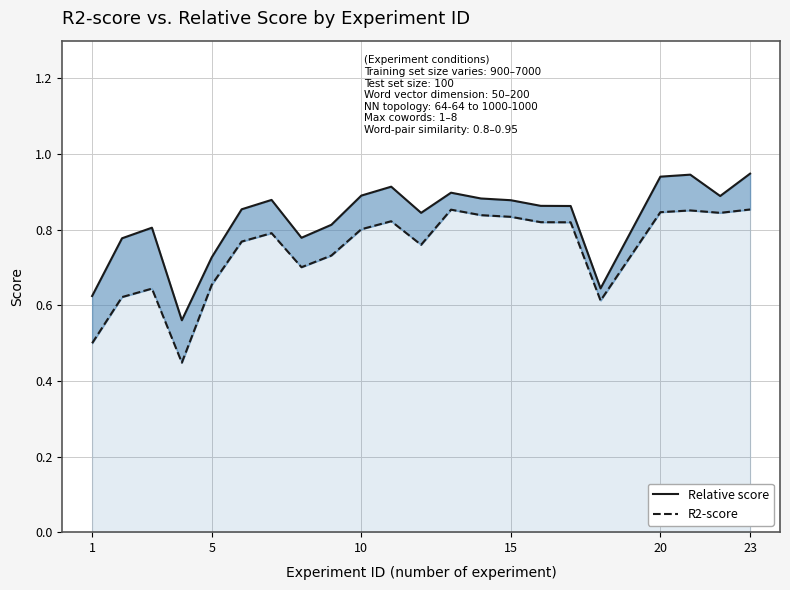

Which series has the widest spread of values?

R2-score